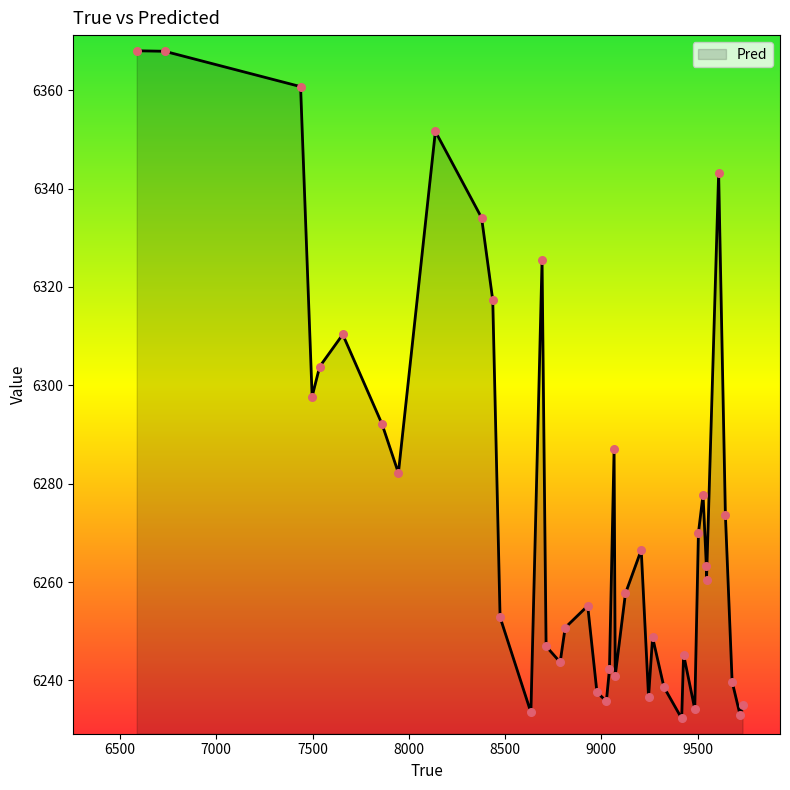

What is the maximum value shown in the chart?

6368.0